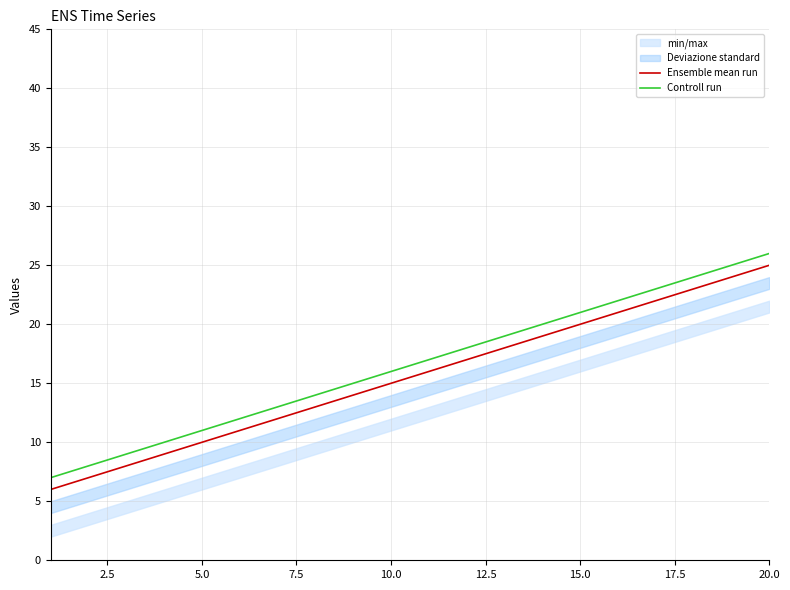

True or false: Controll run has more than 2 interior local peaks.

False